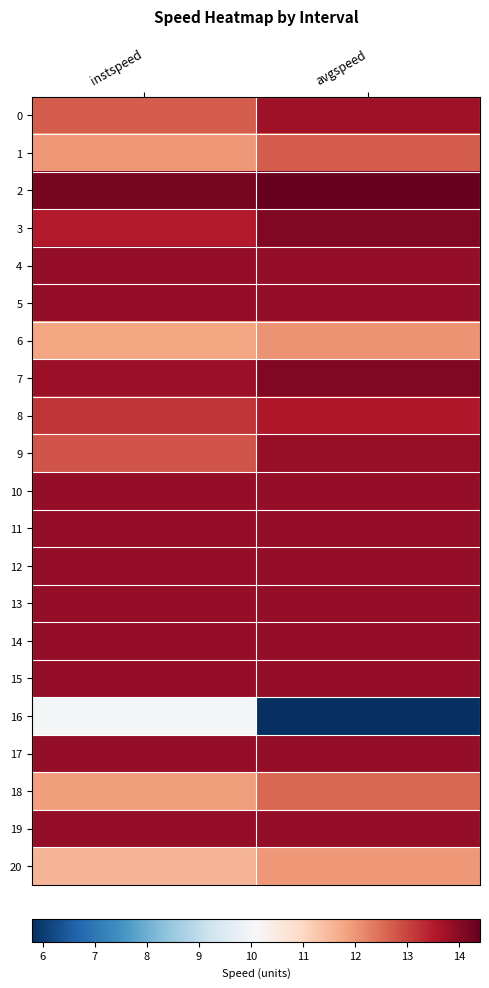

Which label corresponds to the smallest value in the chart?

avgspeed